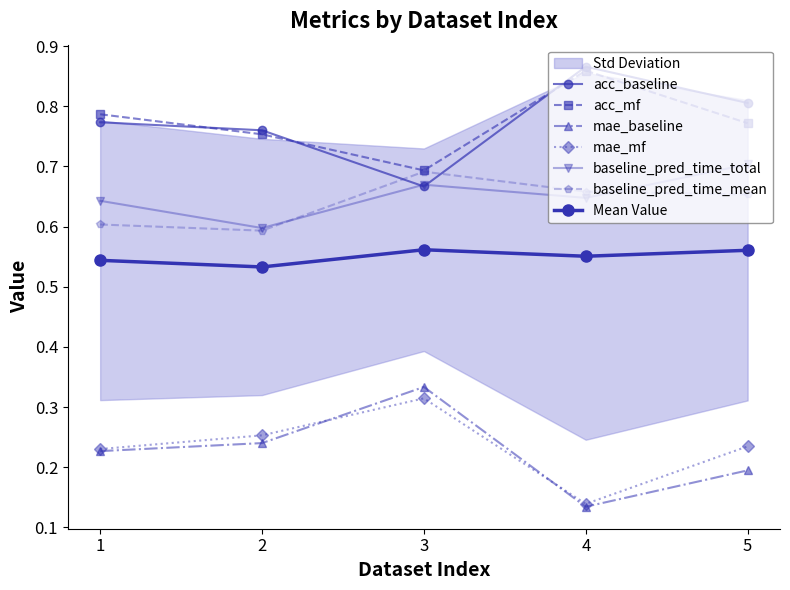

Reading left to right, what are all the values shown in this chart?

acc_baseline: 0.8	0.8	0.7	0.9	0.8
acc_mf: 0.8	0.8	0.7	0.9	0.8
mae_baseline: 0.2	0.2	0.3	0.1	0.2
mae_mf: 0.2	0.3	0.3	0.1	0.2
baseline_pred_time_total: 0.6	0.6	0.7	0.6	0.7
baseline_pred_time_mean: 0.6	0.6	0.7	0.7	0.7